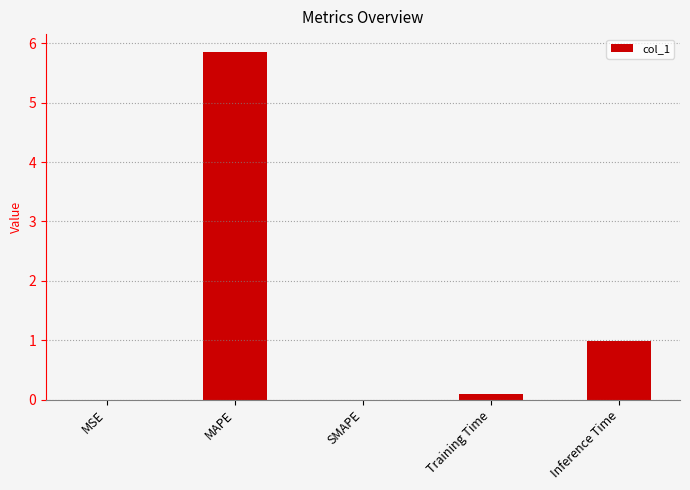

What is the sum of all values?

6.9